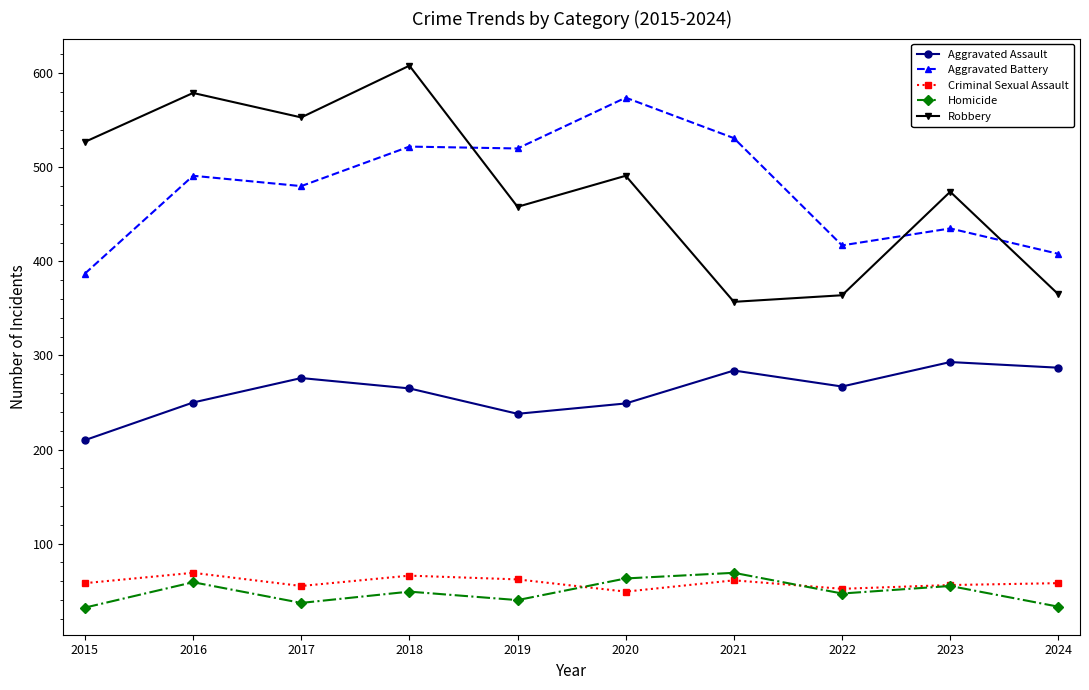

True or false: Robbery and Homicide cross at least once.

False